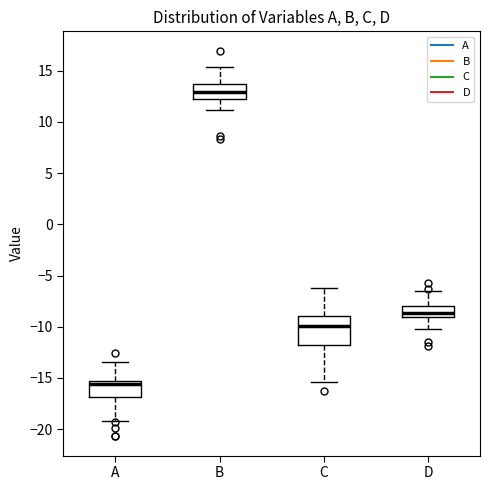

Where does the median line of the box for D sit on the y-axis? The values are not printed on the chart, so give them approximately, as read against the axis.

-8.5